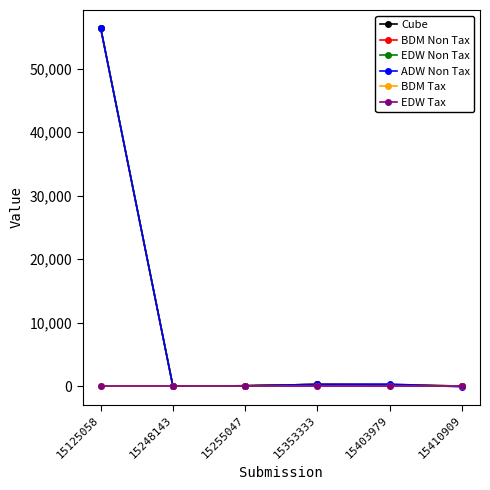

Rank the categories by BDM Tax value from lowest to highest.

15125058, 15248143, 15255047, 15353333, 15403979, 15410909